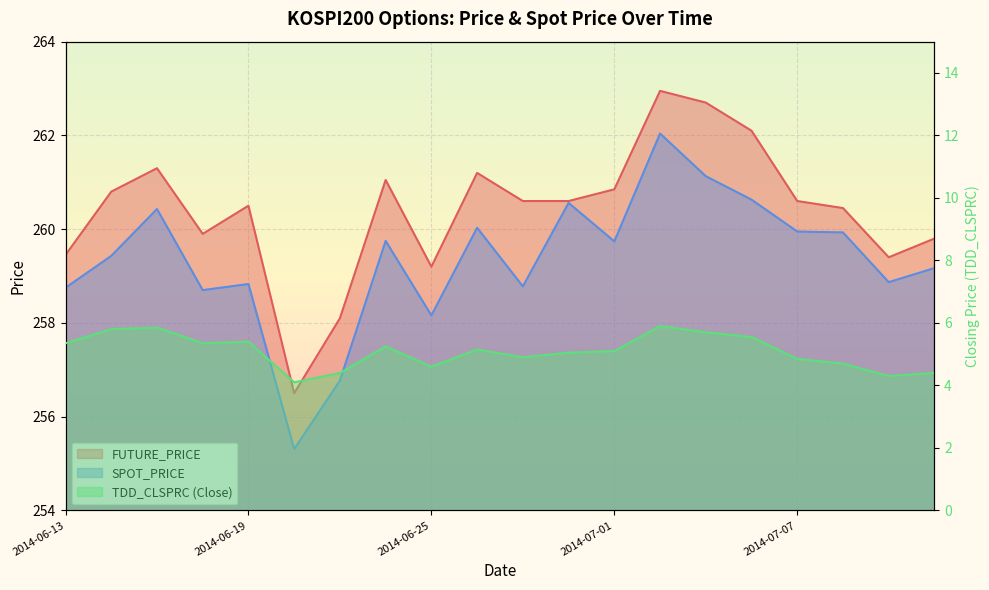

Which series has the widest spread of values?

SPOT_PRICE